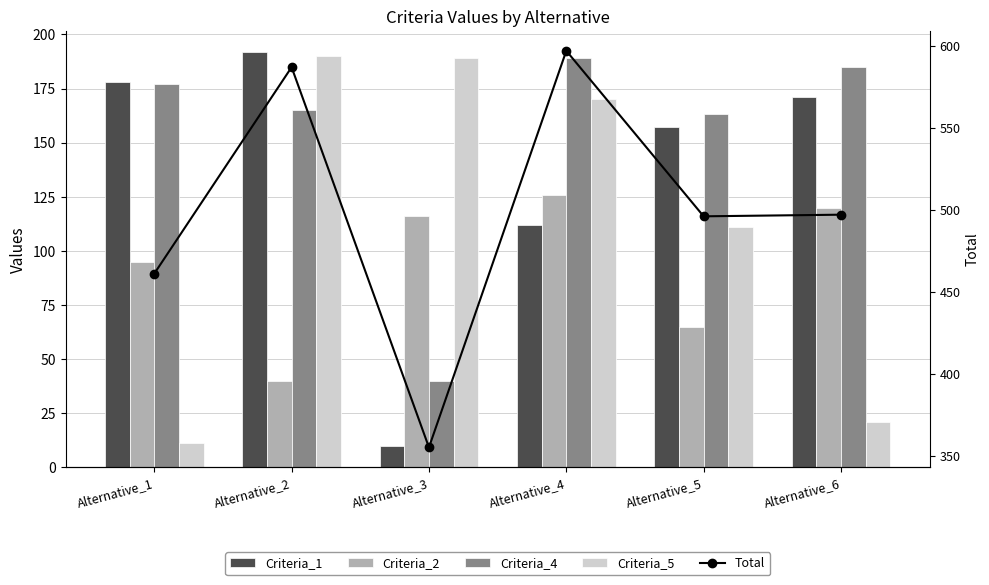

Are the bars grouped side by side (vs. stacked)?

Yes